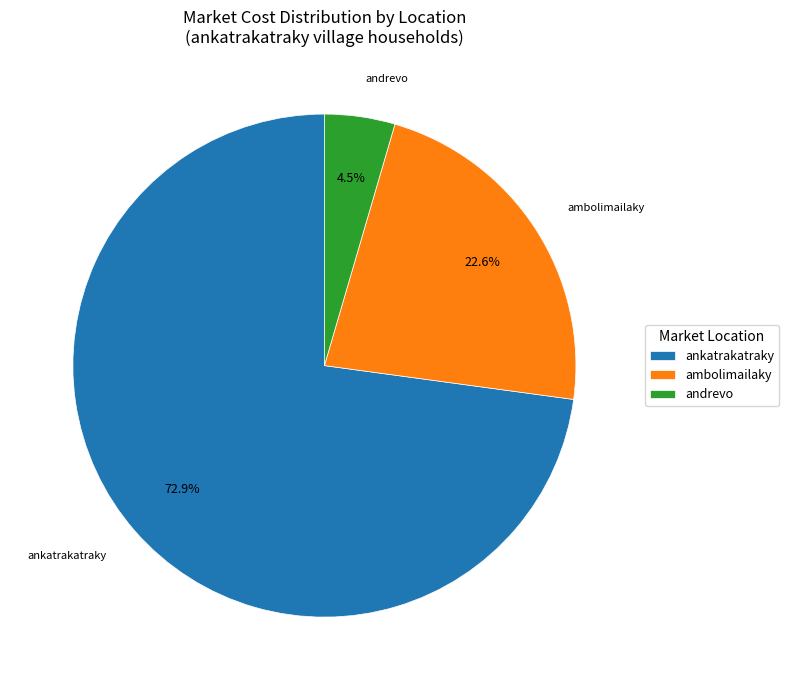

Which category has the smallest portion of the pie?

andrevo